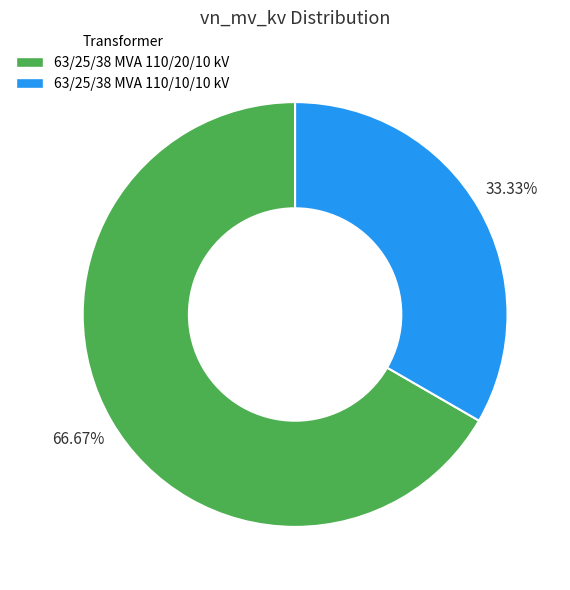

True or false: 63/25/38 MVA 110/10/10 kV accounts for 33% of the total.

True